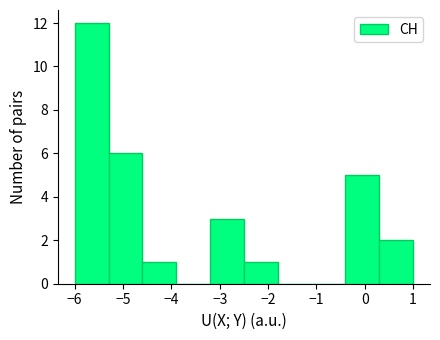

How tall is the bar that spans -0.4 to 0.3 on the x-axis? The values are not printed on the chart, so give them approximately, as read against the axis.

5